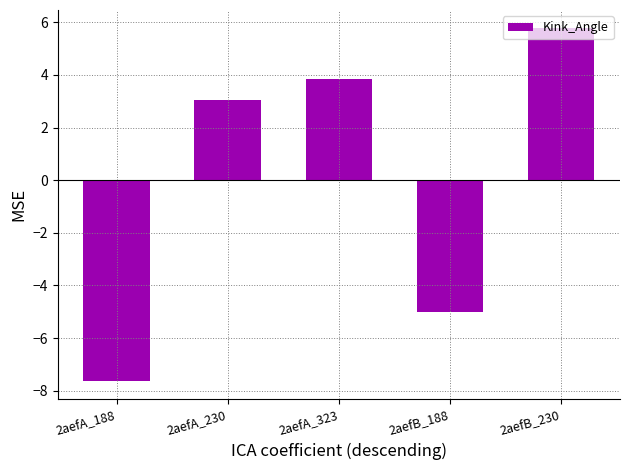

Is it true that the value at 2aefA_323 is 3.8?

True